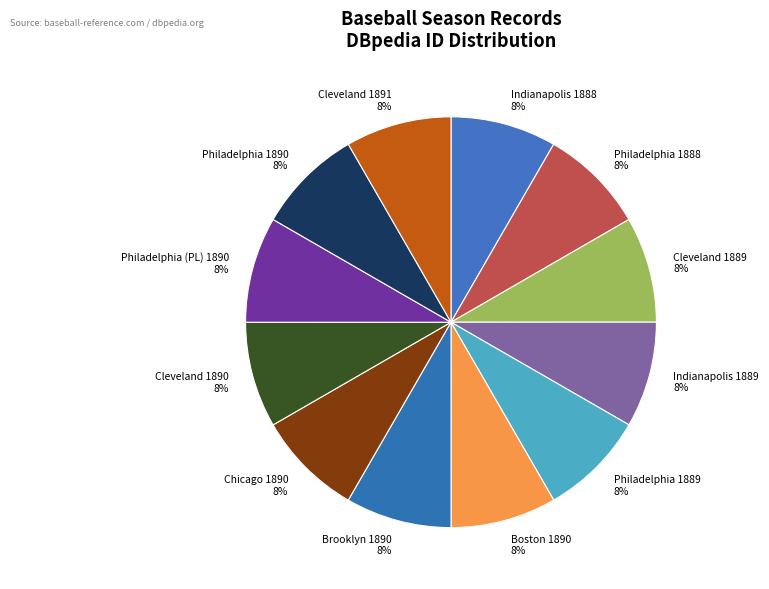

What is the ratio of the value at Cleveland 1890 to the value at Indianapolis 1888?

1.0